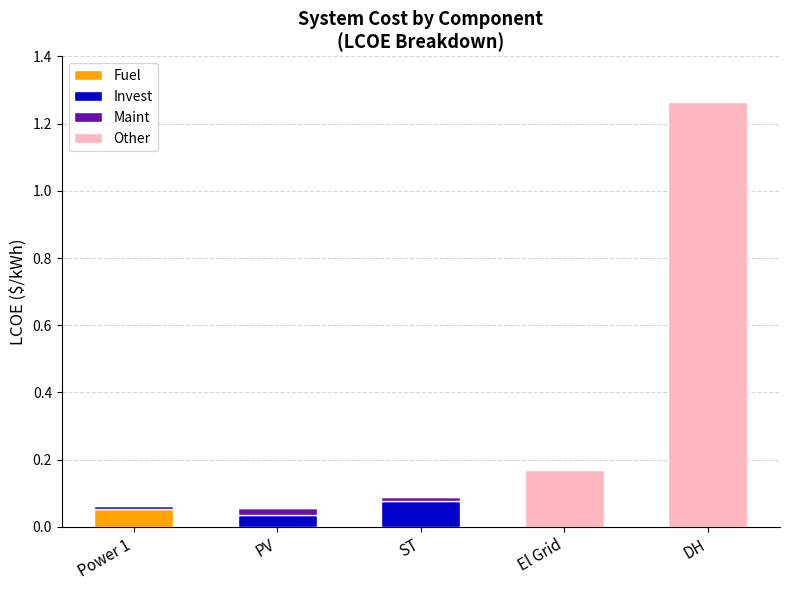

At which category is the sum across all series the highest?

DH